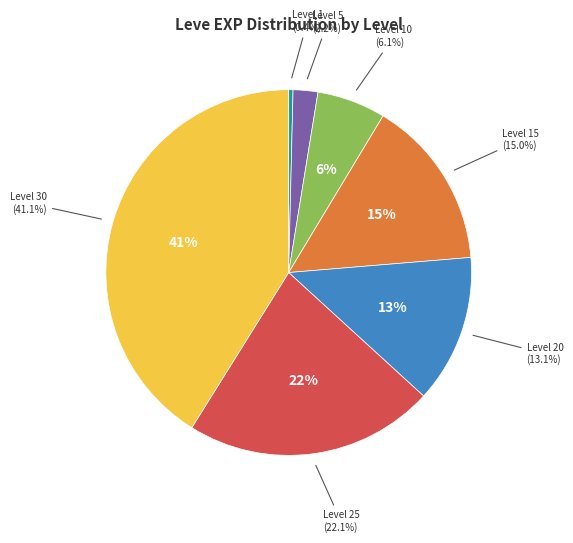

Which category has the biggest portion of the pie?

Level 30